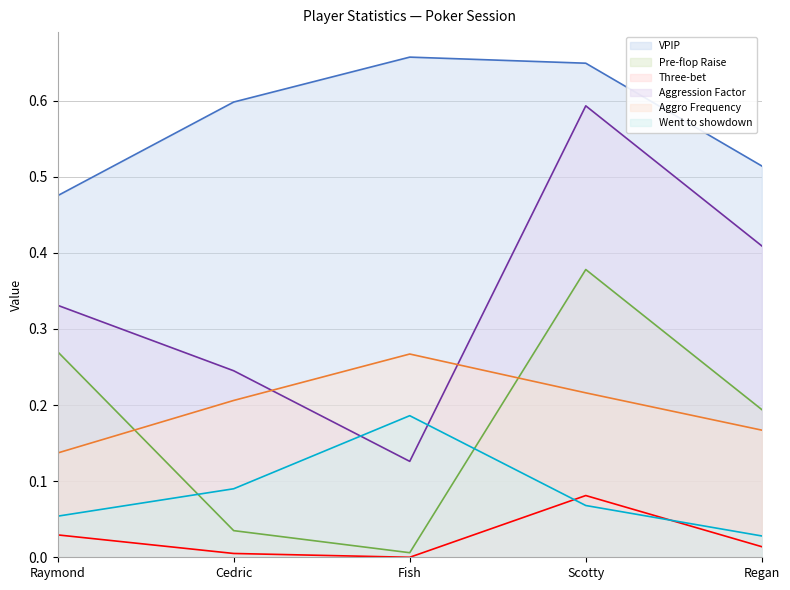

What is the value of the Aggression Factor point at the 1st from the left?

0.3